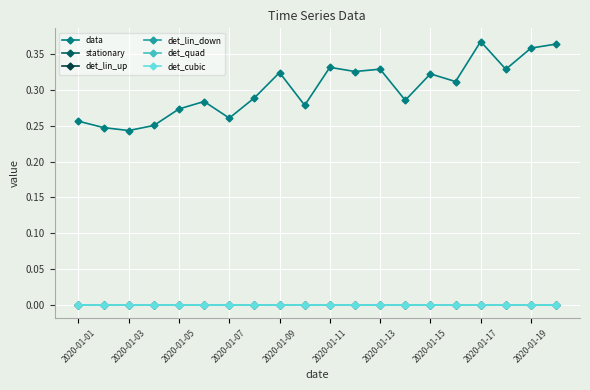

True or false: det_lin_up and data cross at least once.

False